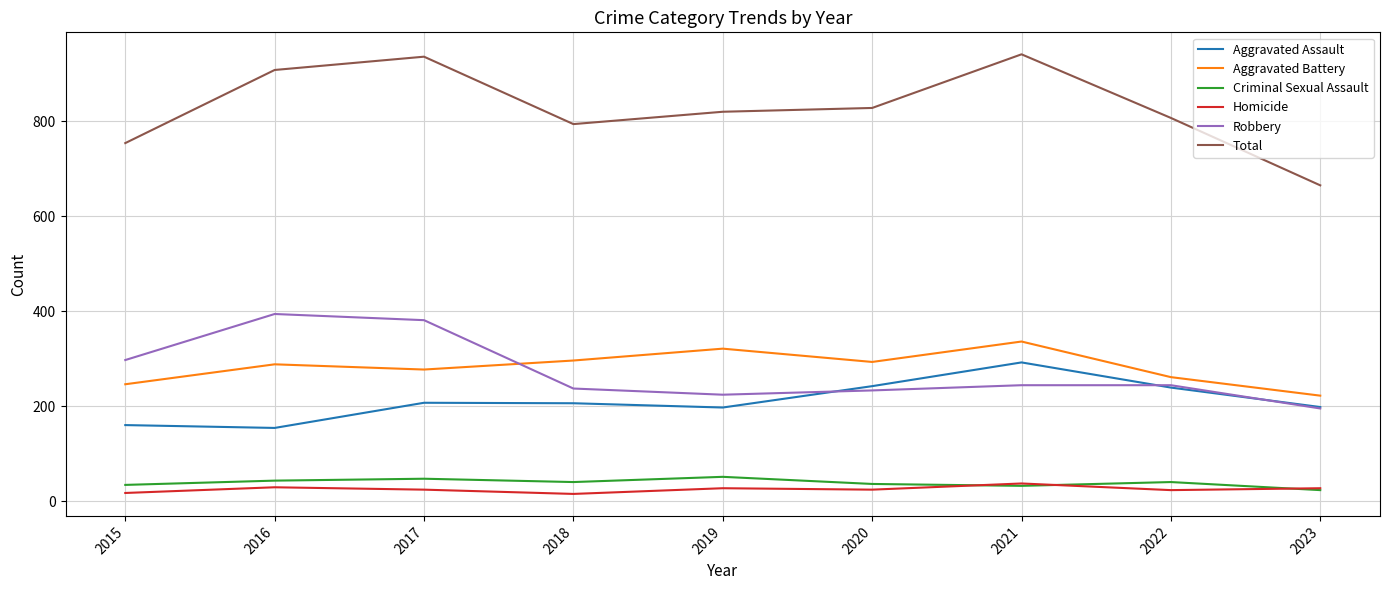

Which series has the largest range (max minus min)?

Total